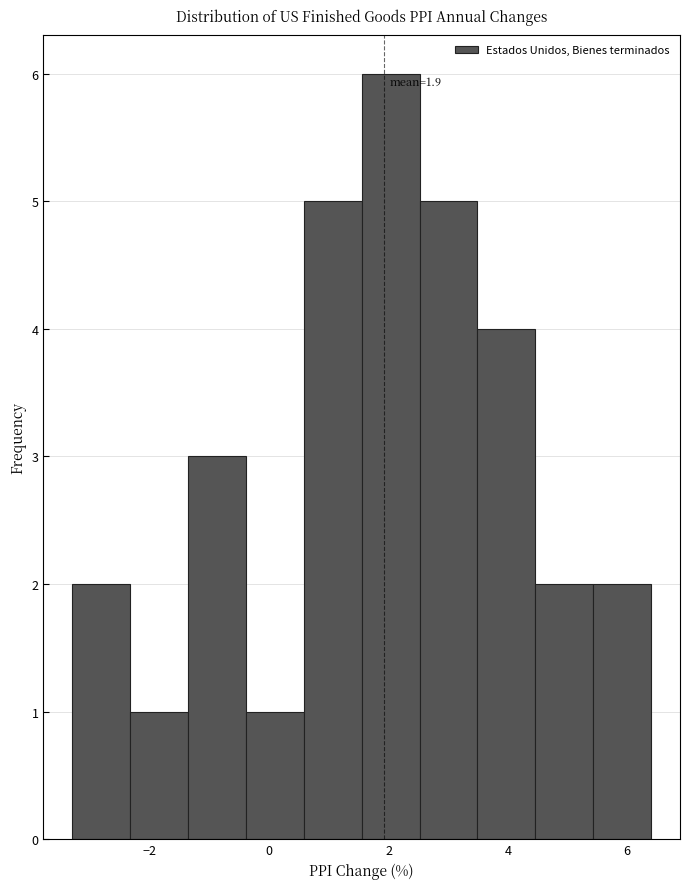

Over which range of the x-axis is the bar tallest?

1.6 to 2.6